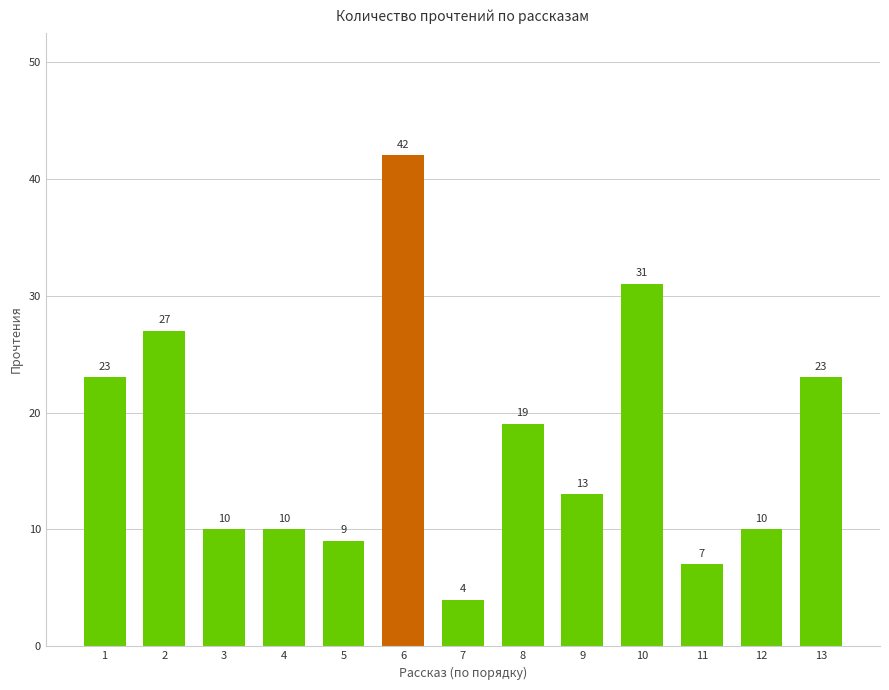

The value at 3 is 3. True or false?

False